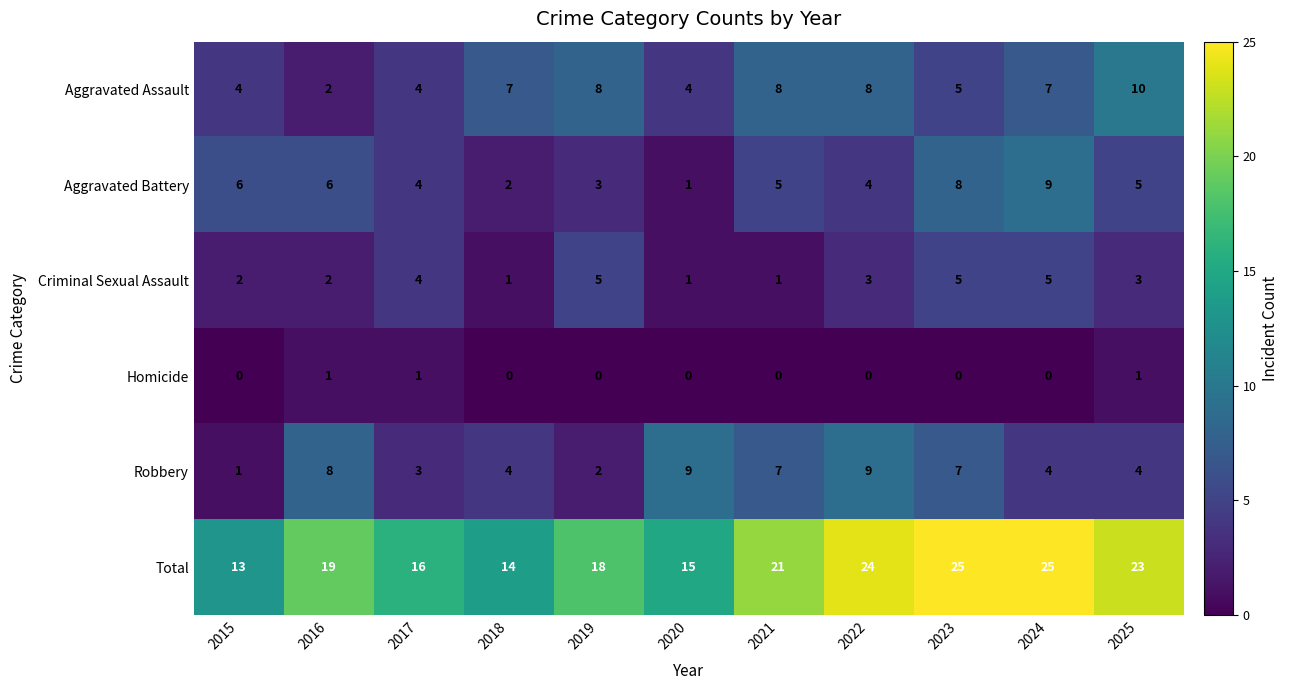

How many data points in Aggravated Battery are less than 5?

5